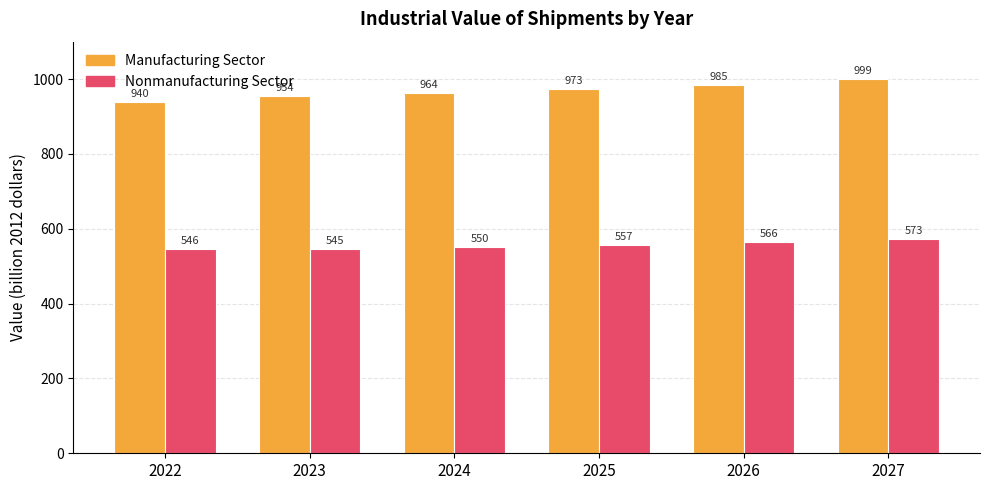

Are the bars horizontal?

No